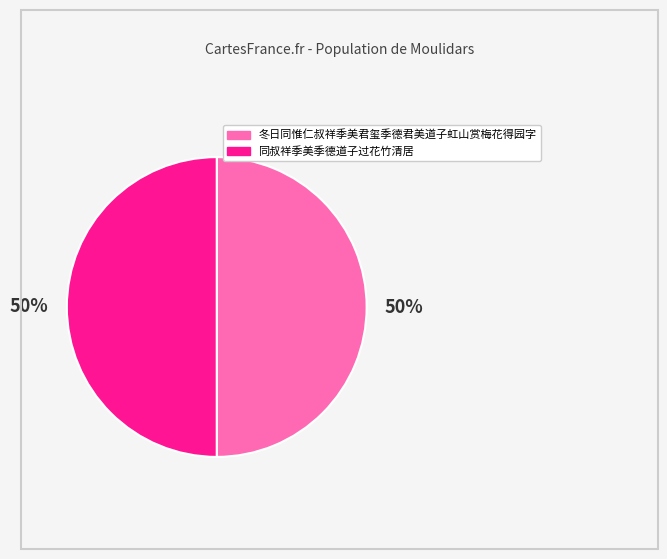

Approximately how many times larger is the value at 冬日同惟仁叔祥季美君玺季德君美道子虹山赏梅花得园字 compared to 同叔祥季美季德道子过花竹清居?

1.0